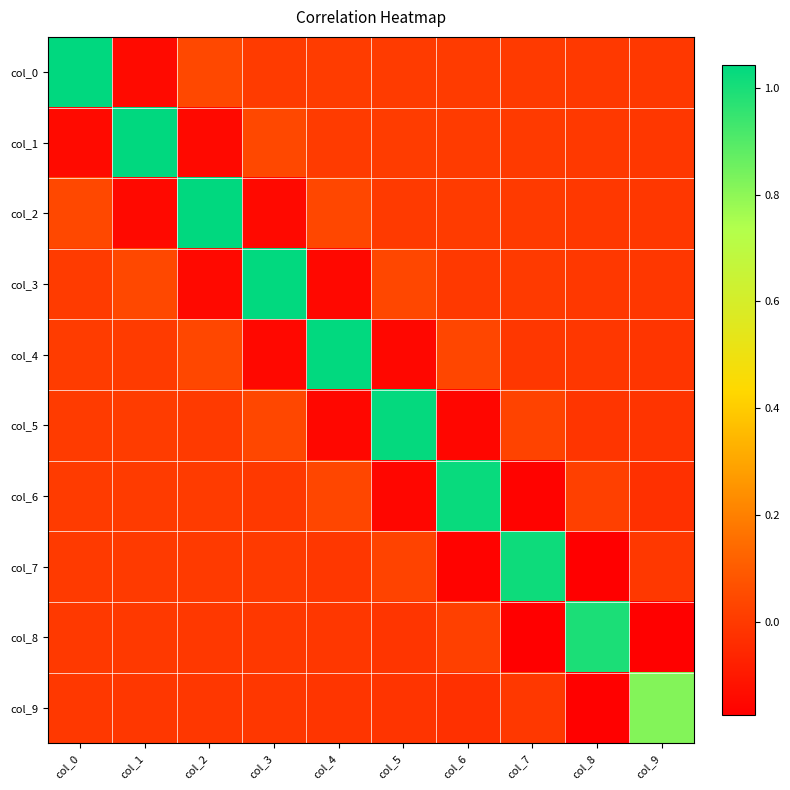

List the series in order of their peak value, lowest first.

col_9, col_8, col_7, col_6, col_5, col_4, col_3, col_2, col_1, col_0